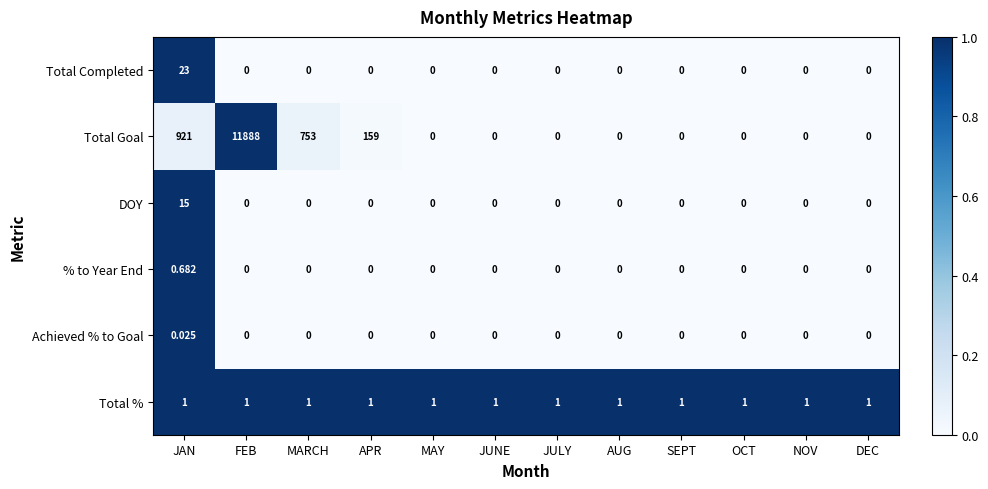

At which category is the sum across all series the highest?

FEB